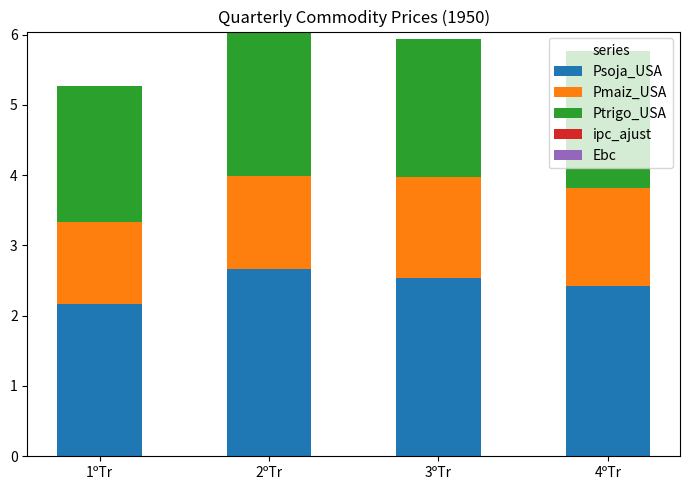

Are the bars grouped side by side (vs. stacked)?

No